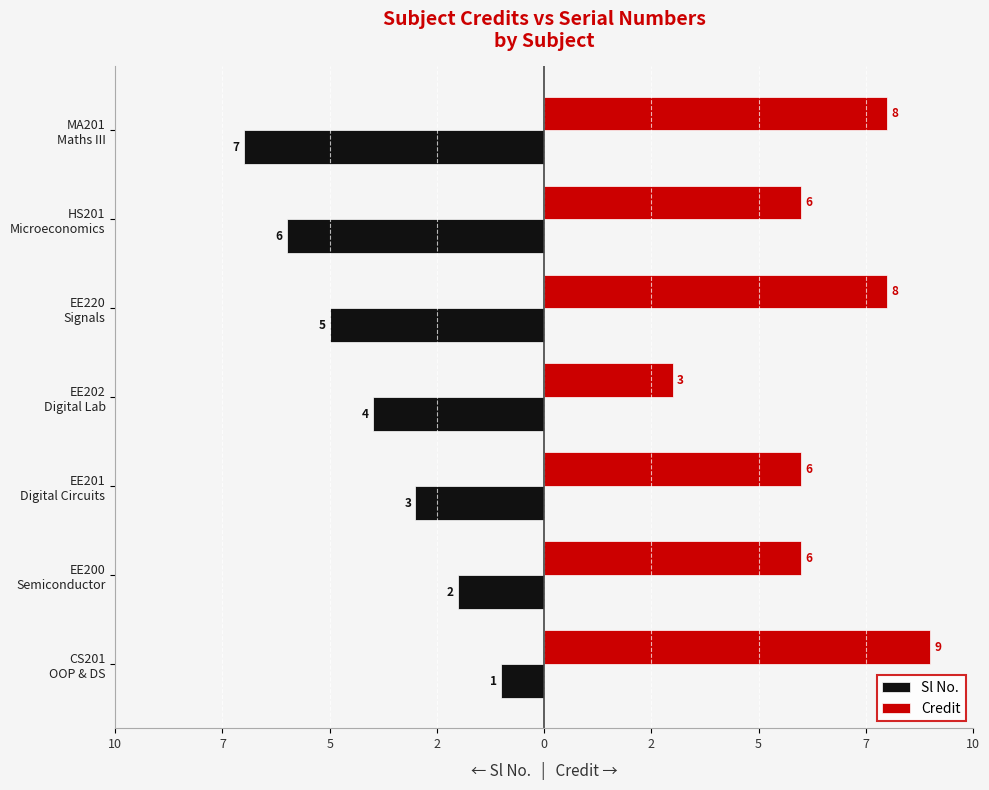

What are all the series names shown in the legend?

Sl No., Credit